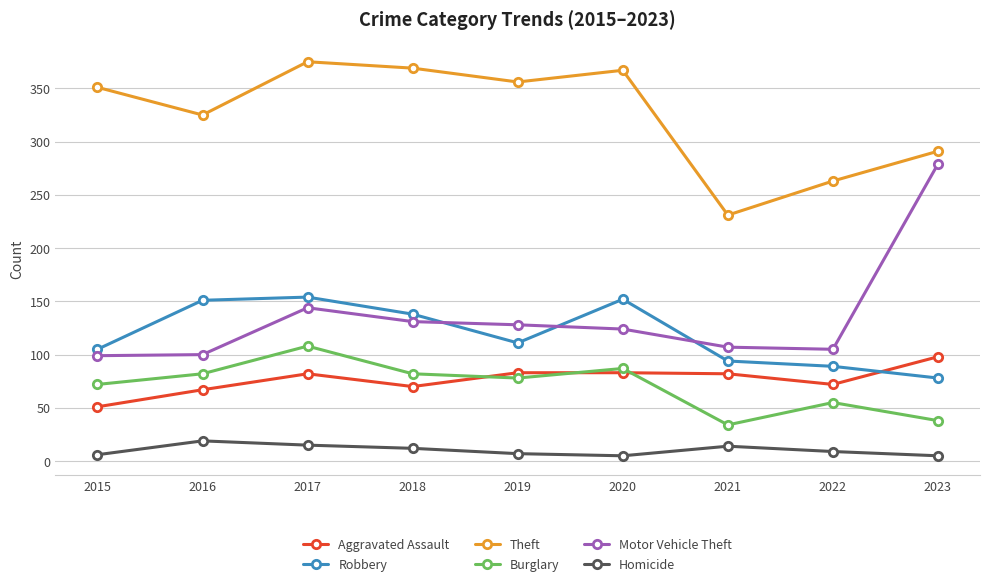

True or false: Homicide has a value of 5 at 2020.

True